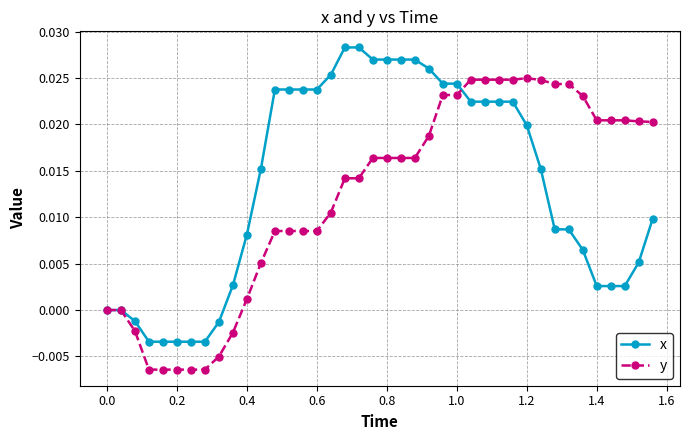

Rank the series by their maximum value, from lowest to highest.

y, x